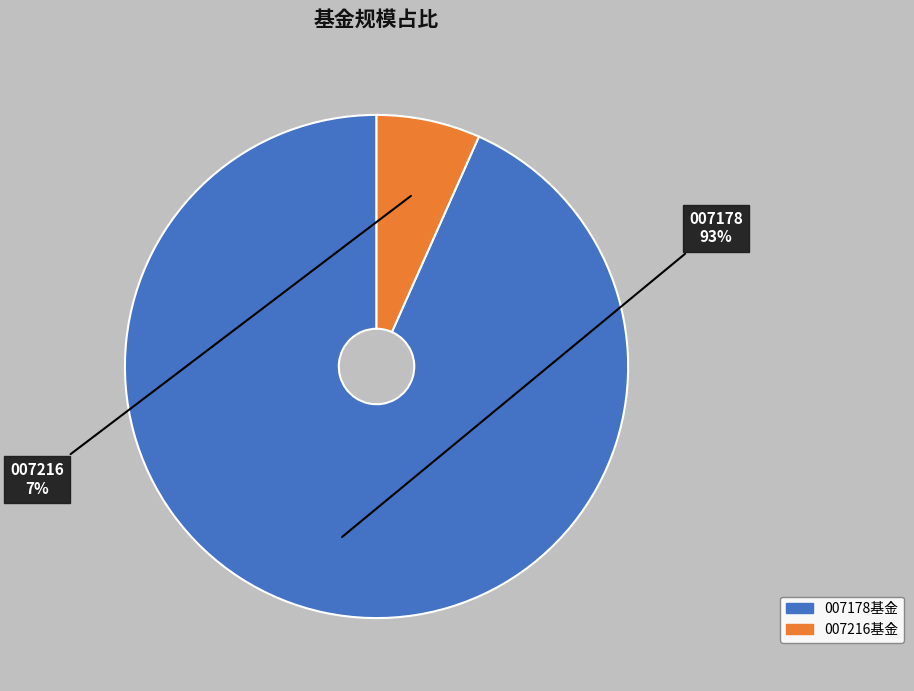

Is there any slice that represents more than half of the pie?

Yes